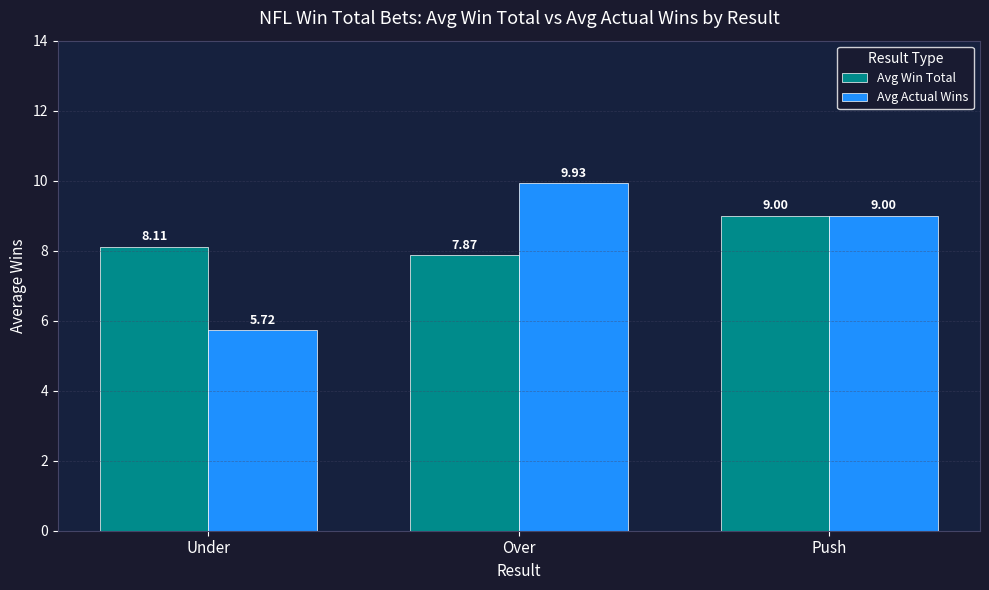

Reading left to right, what are all the values shown in this chart?

Avg Win Total: 8.1	7.9	9.0
Avg Actual Wins: 5.7	9.9	9.0